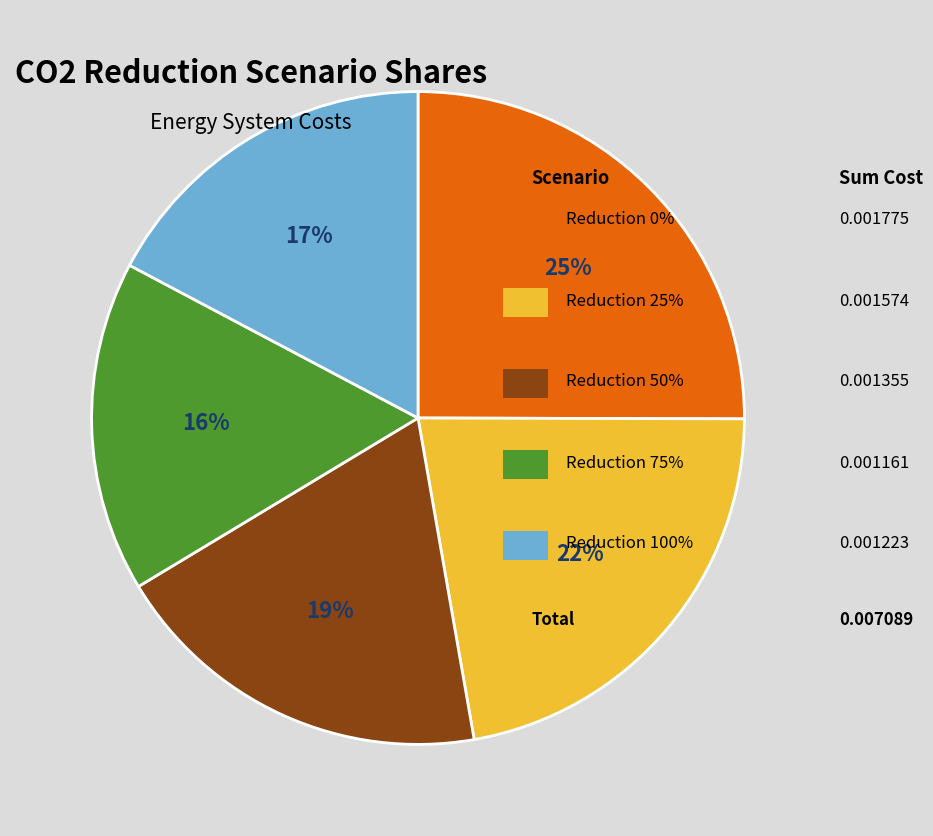

To the nearest percent, what is the average slice percentage?

20%